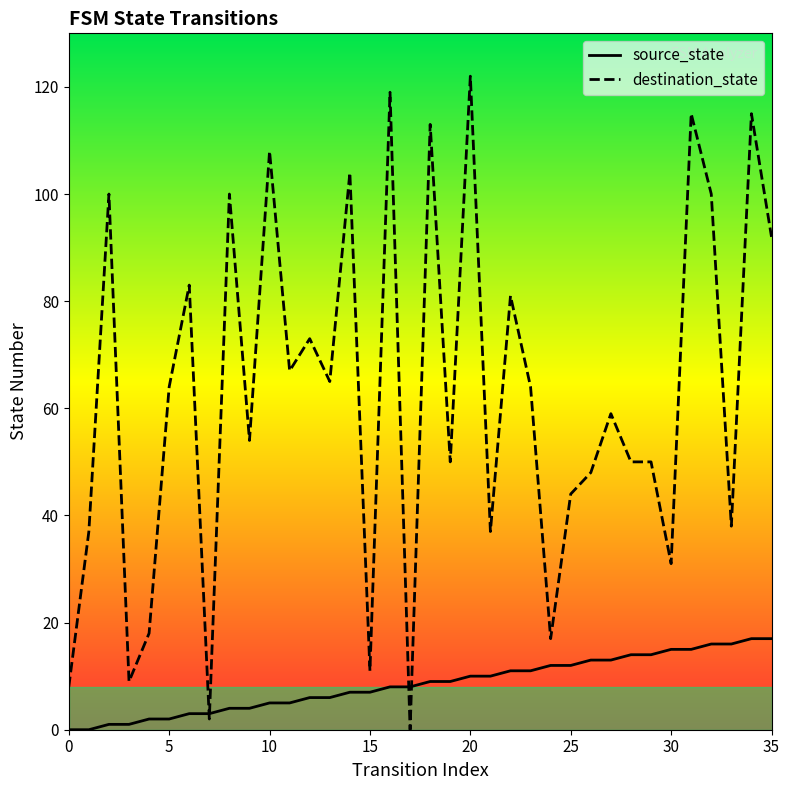

List the series in order of their overall mean, highest first.

destination_state, source_state